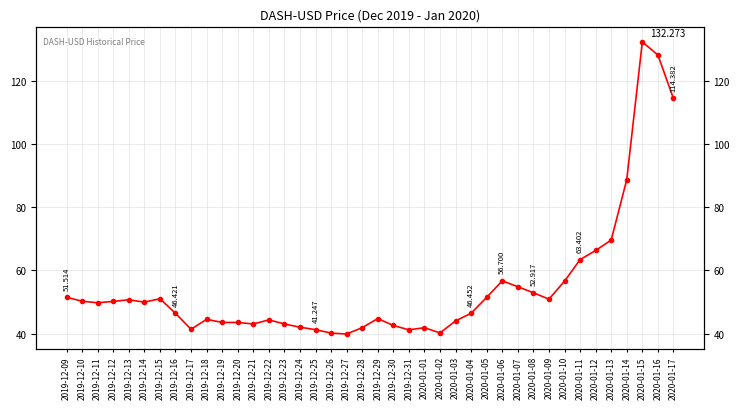

Count the number of values greater than 49.

20